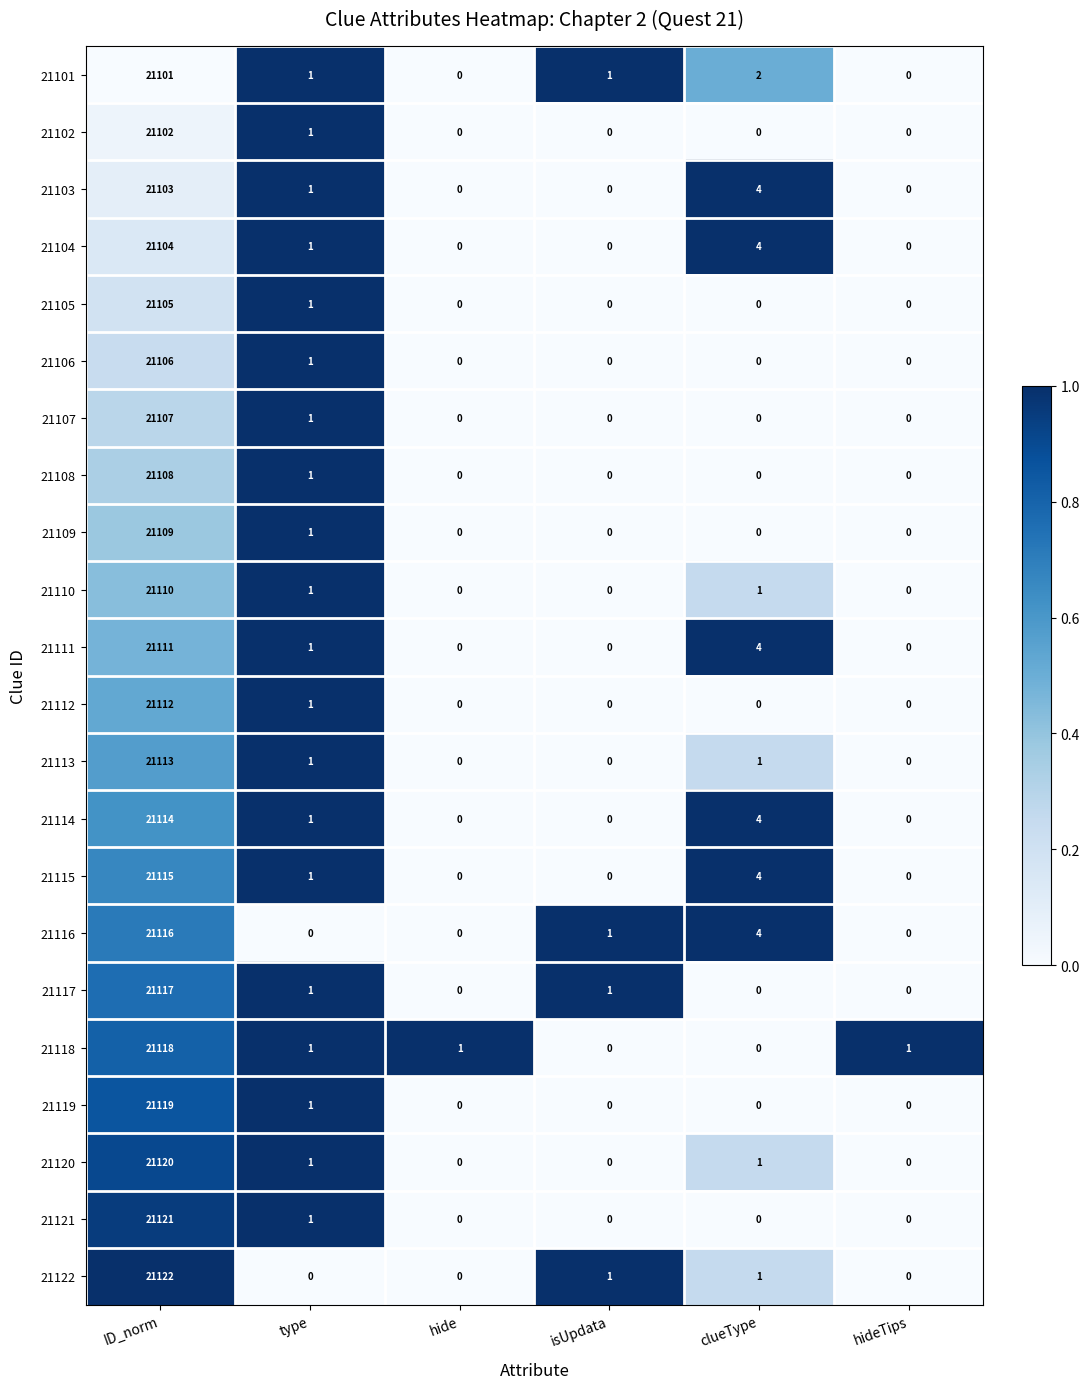

Where does the 21110 series first go above 1?

ID_norm